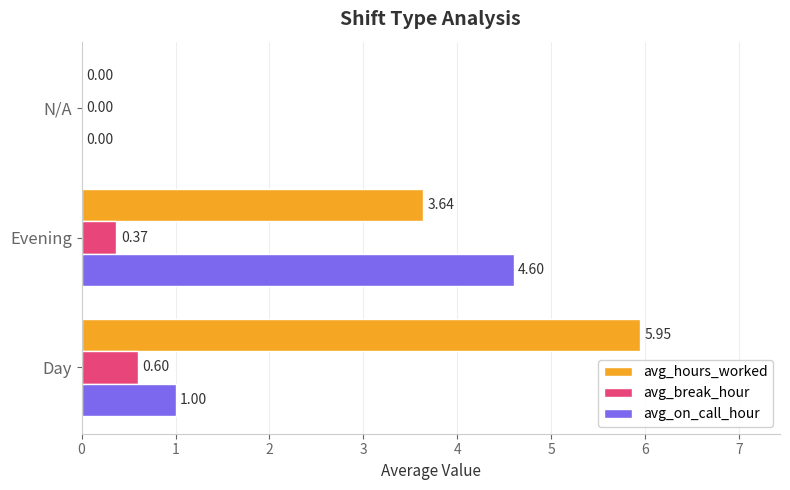

Between Day and Evening, which series saw the biggest shift?

avg_on_call_hour